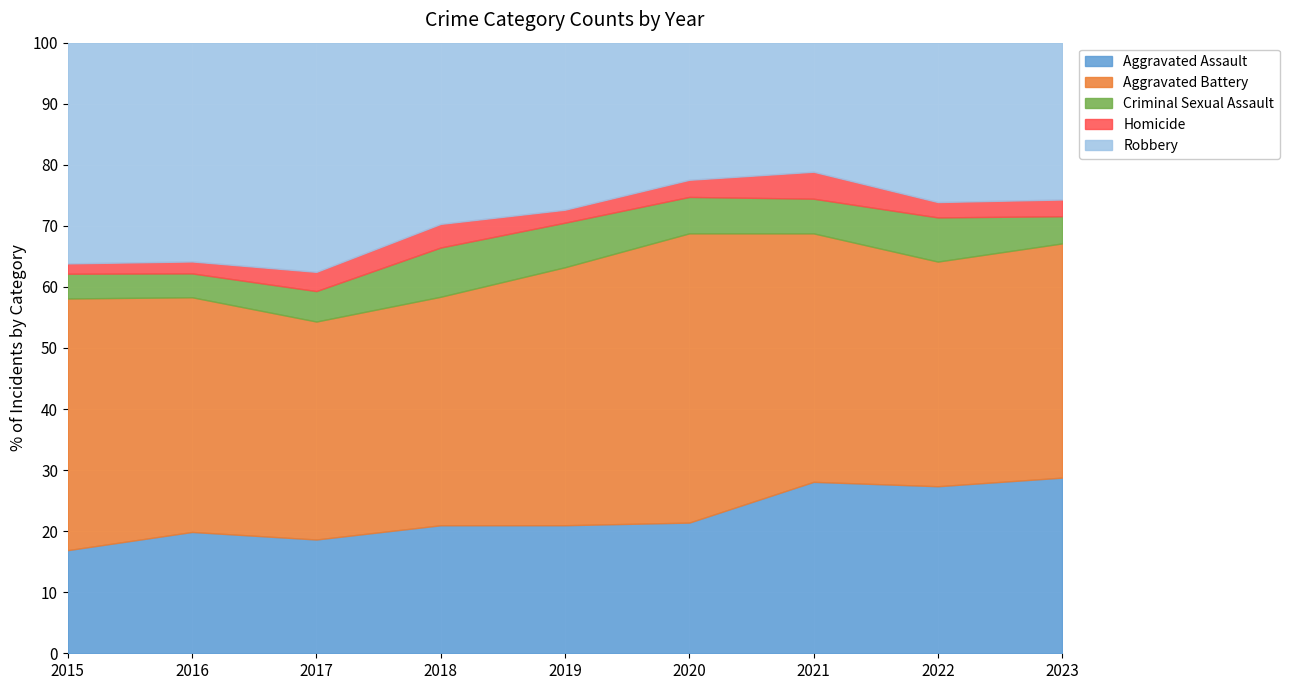

Reading right to left, list all the values displayed in this chart.

Aggravated Assault: 84	87	89	61	69	65	71	61	50
Aggravated Battery: 112	117	129	135	139	116	136	118	122
Criminal Sexual Assault: 13	23	18	17	24	25	19	12	12
Homicide: 8	8	14	8	7	12	12	6	5
Robbery: 75	83	67	64	90	92	143	110	107